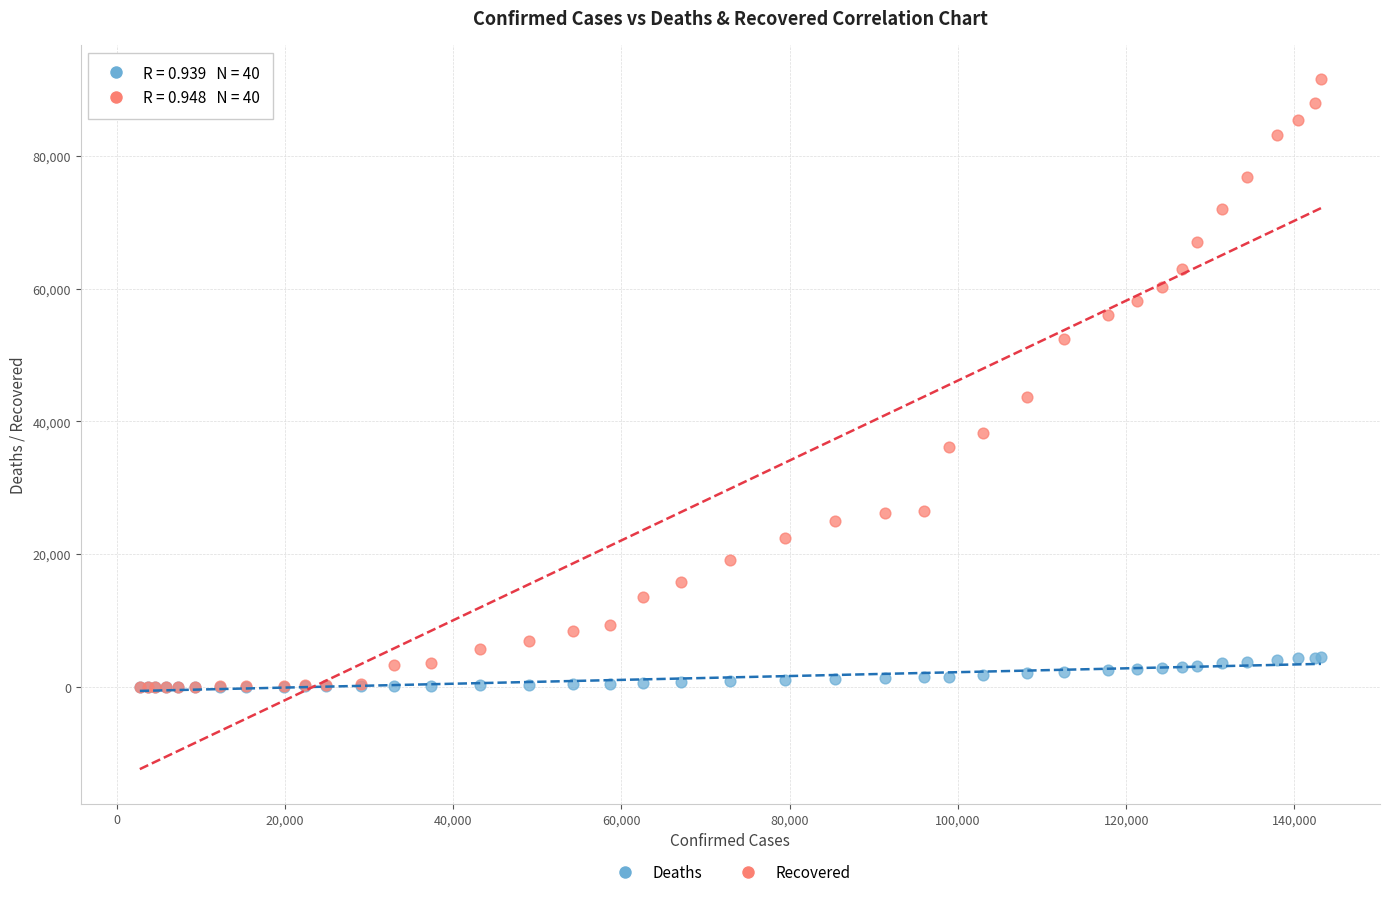

In the Recovered series, what Y value is closest to 45762?

43656